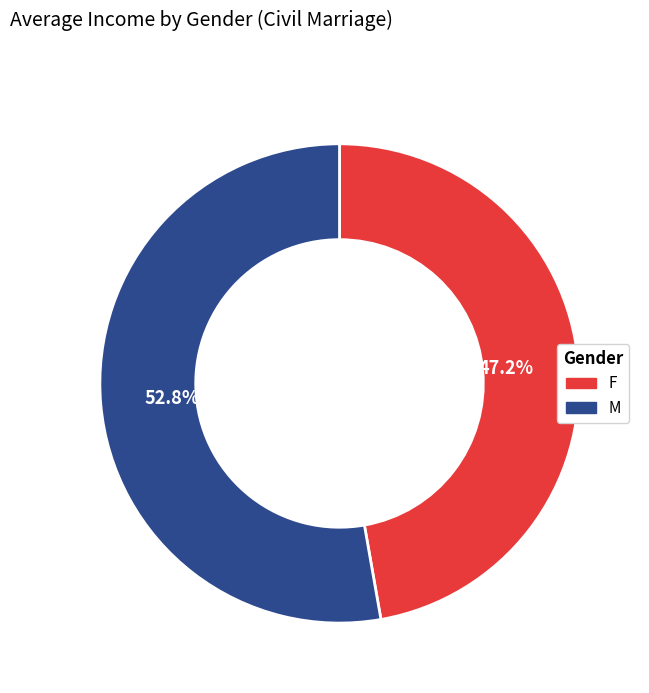

Is it true that F is 36% of the pie?

False